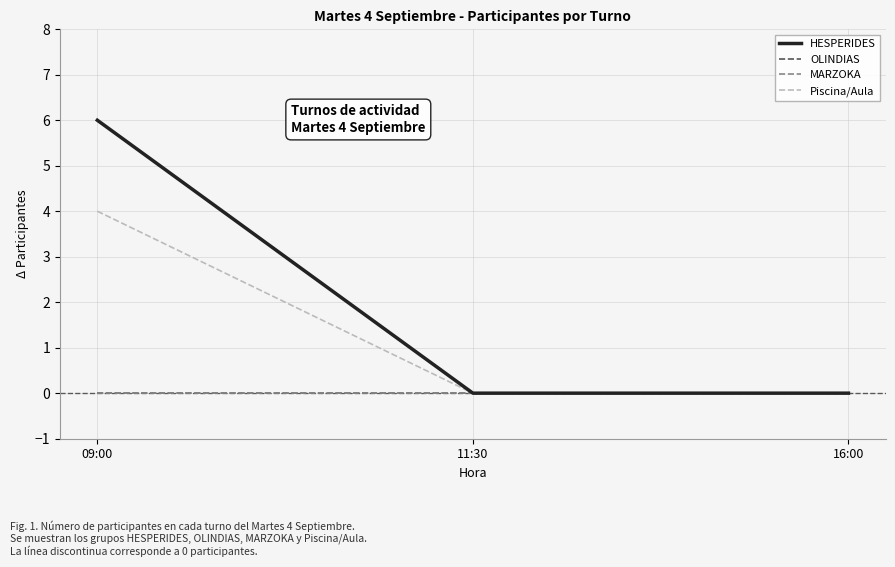

Reading left to right, extract all data points from this chart.

HESPERIDES: 6	0	0
OLINDIAS: 0	0	0
MARZOKA: 0	0	0
Piscina/Aula: 4	0	0